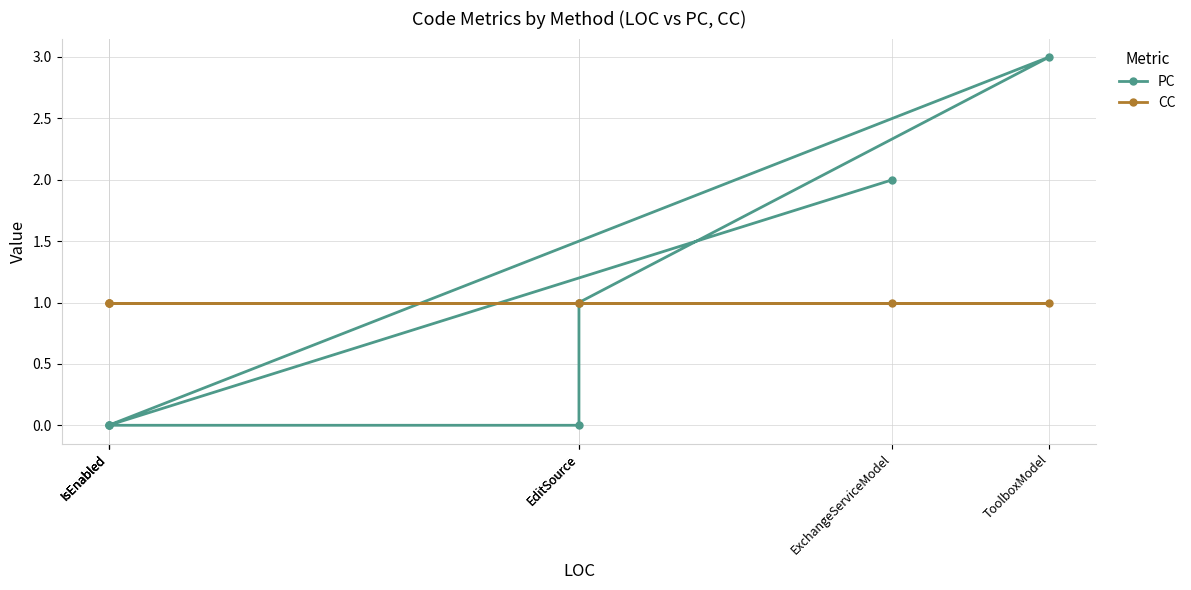

True or false: PC has a value of 0 at IsEnabled.

True